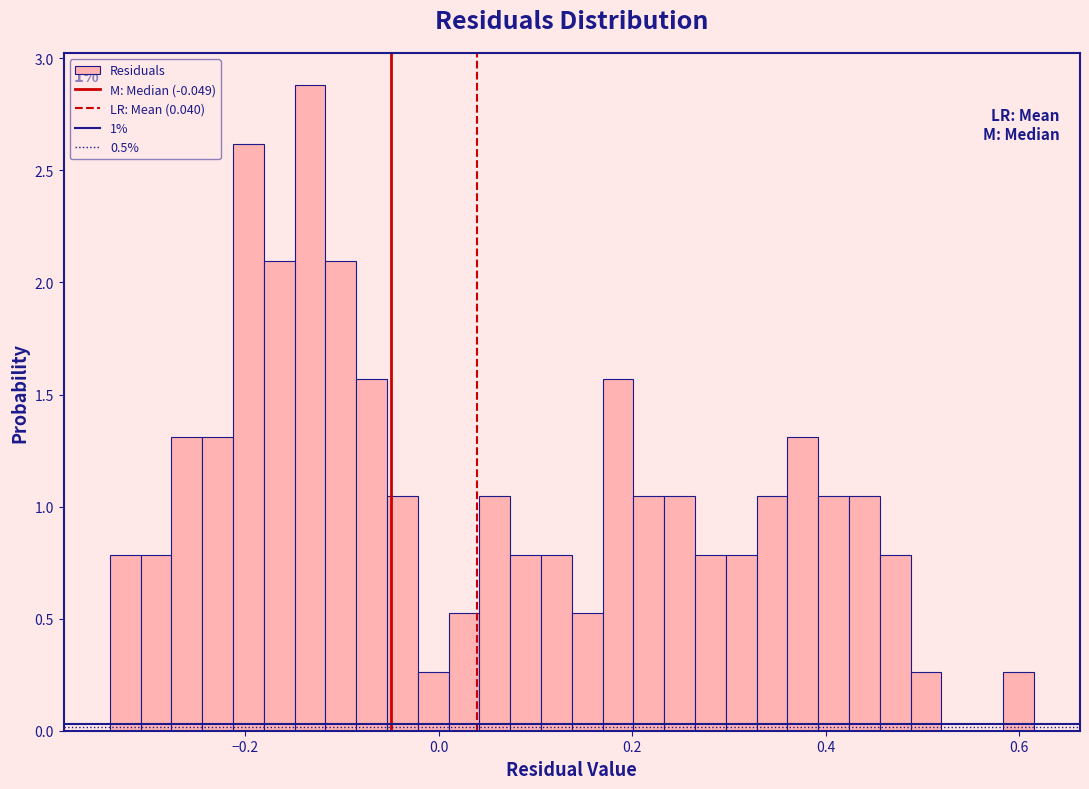

Around what value on the x-axis is the tallest bar? Give the approximate position of its centre, as read against the axis.

-0.14